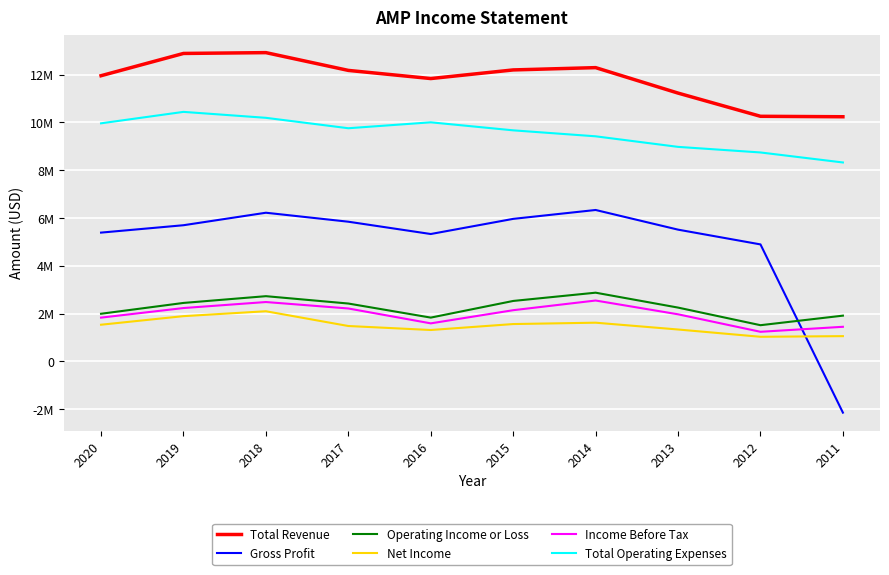

What are all the series names shown in the legend?

Total Revenue, Gross Profit, Operating Income or Loss, Net Income, Income Before Tax, Total Operating Expenses